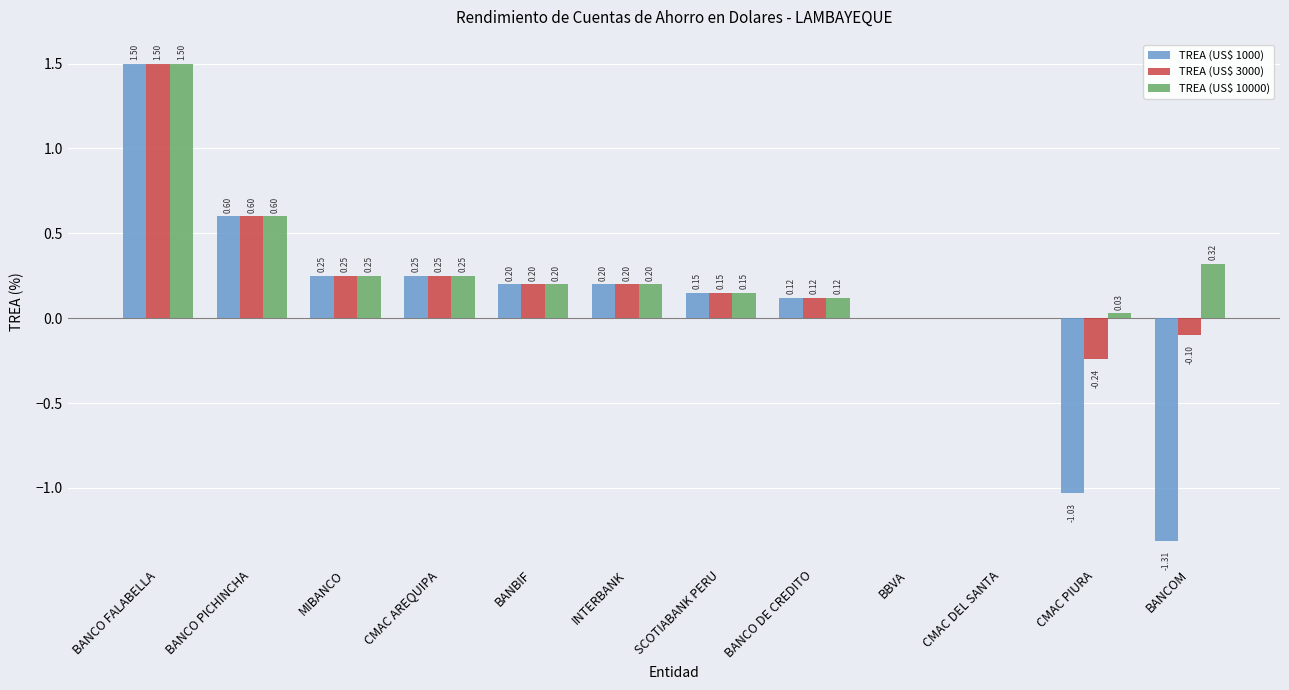

At which label does TREA (US$ 10000) reach its peak?

BANCO FALABELLA